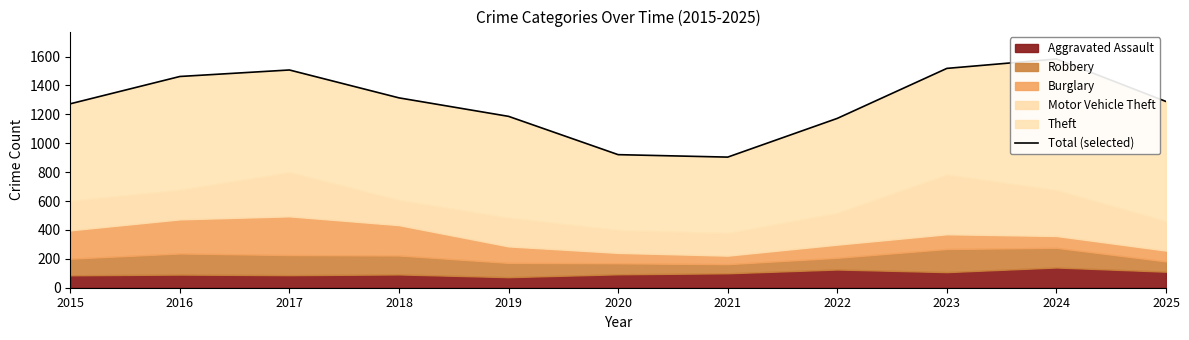

What value does the data have at 2021, to the nearest 10?

900